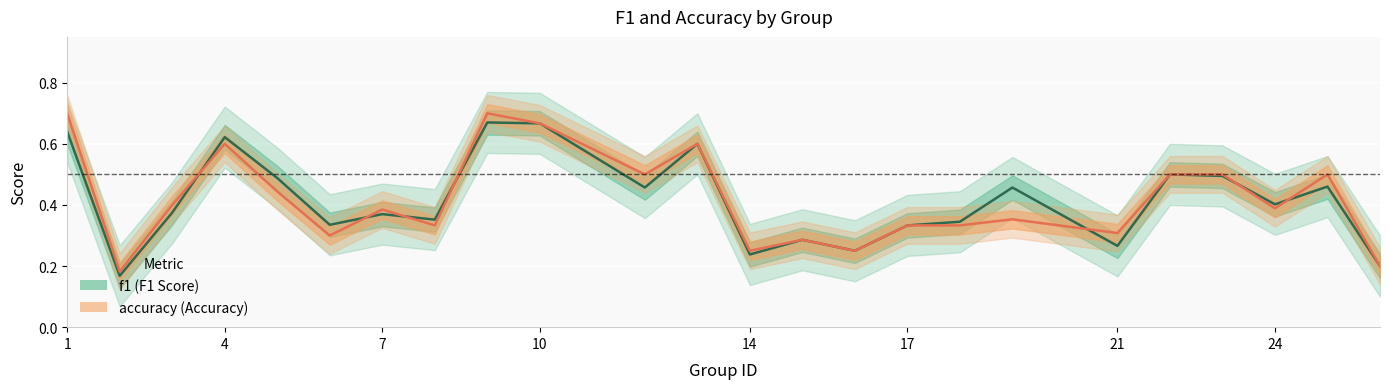

How many intersections are there between f1 and accuracy?

7